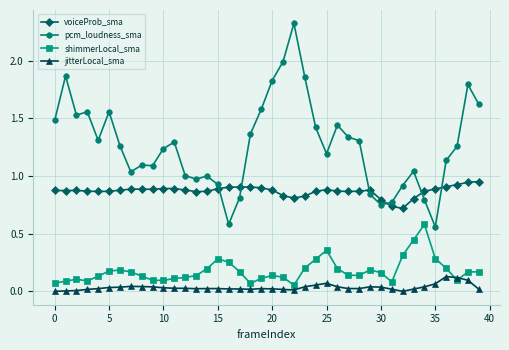

Which series has the widest spread of values?

pcm_loudness_sma